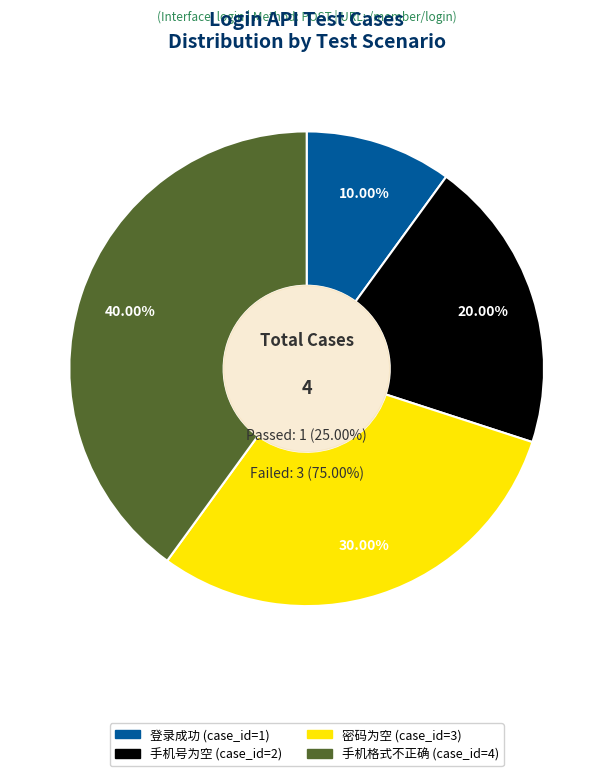

To the nearest percent, what percentage of the pie is 登录成功?

10%